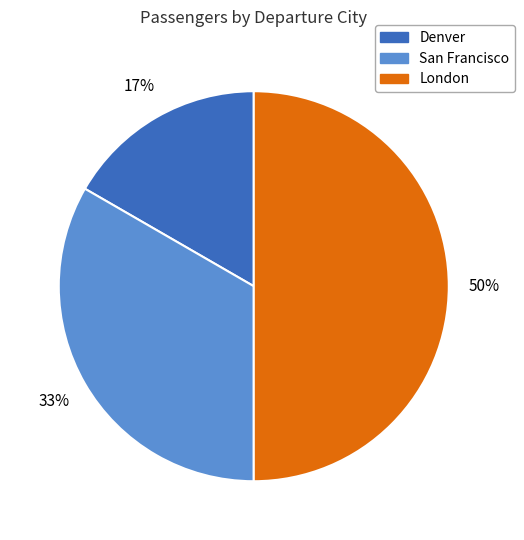

To the nearest percent, what portion does London represent?

50%